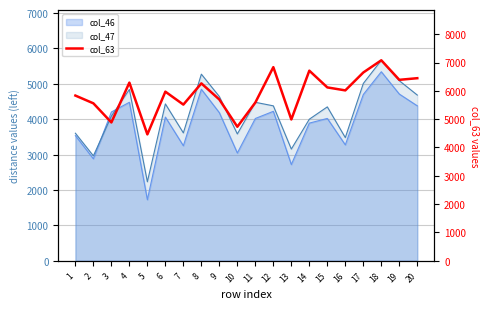

Which category has the lowest value across all series?

5